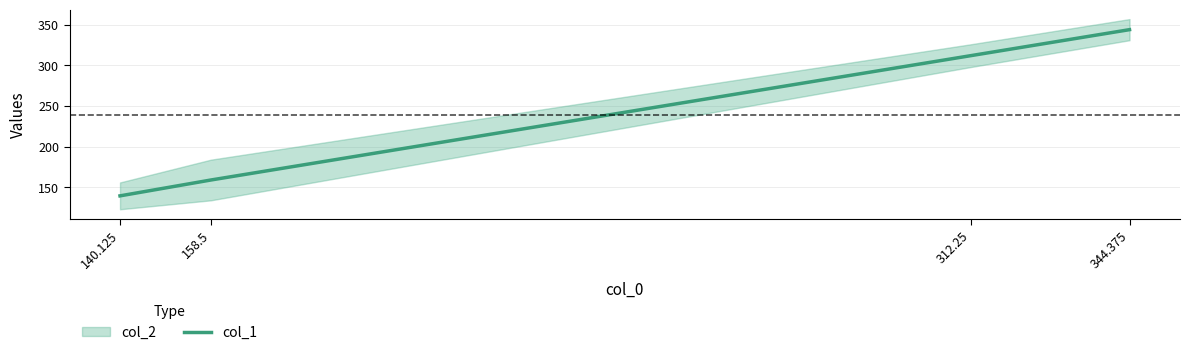

Between 140.125 and 312.25, which is larger?

312.25